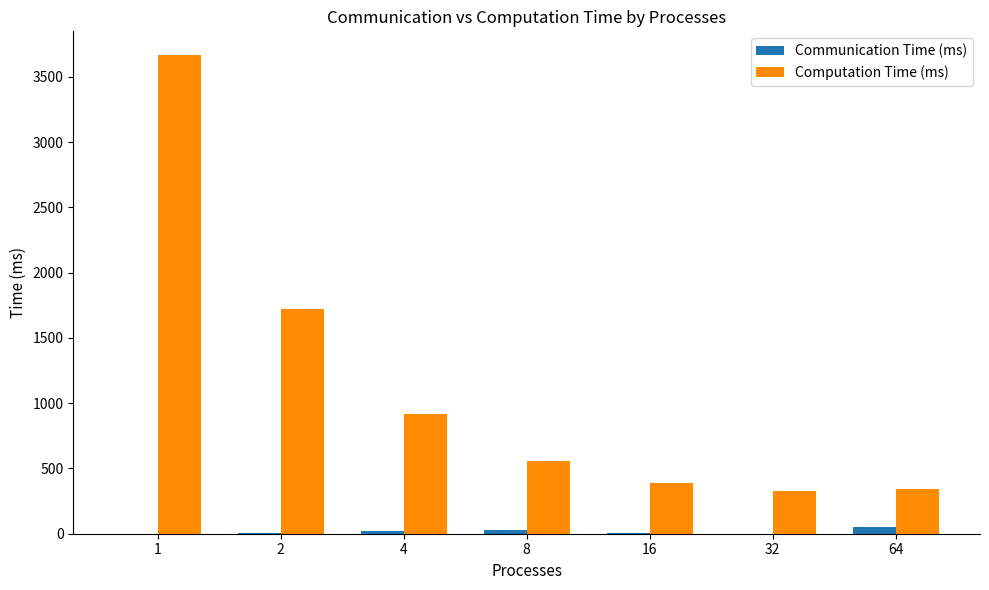

What is the sum of all Communication Time (ms) values?

114